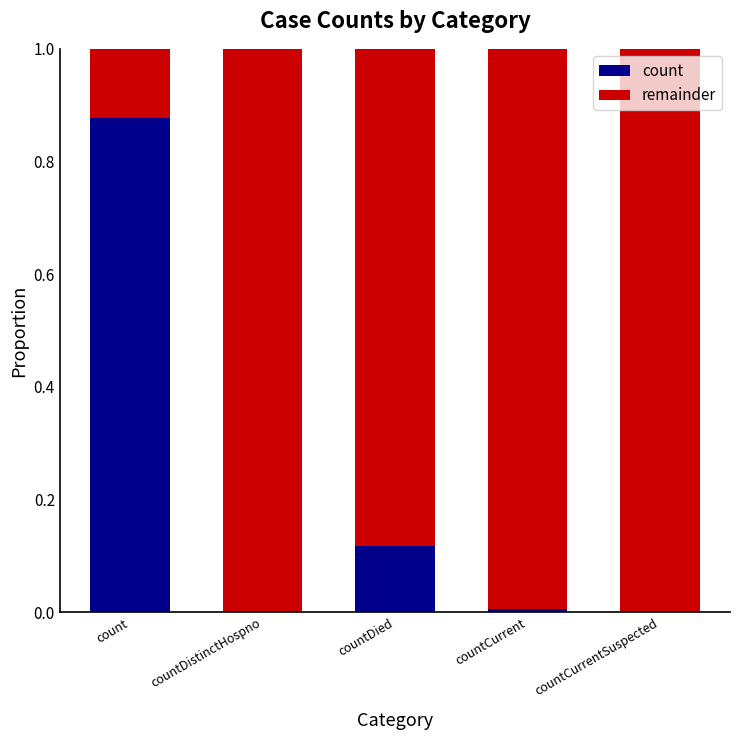

What are all the series names shown in the legend?

count, remainder